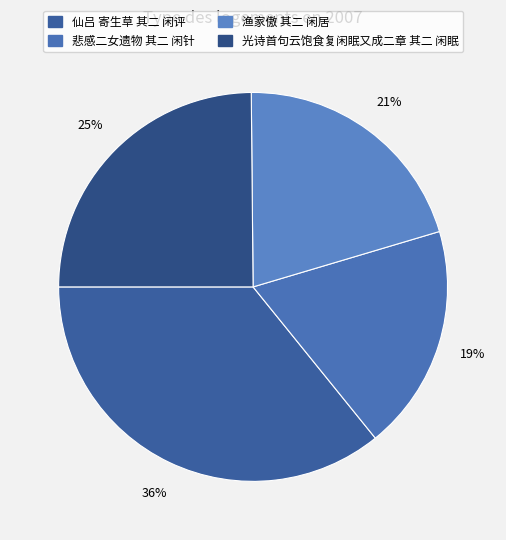

Combined, what portion of the pie is 仙吕 寄生草 其二 闲评 and 光诗首句云饱食复闲眠又成二章 其二 闲眠?

60.7%